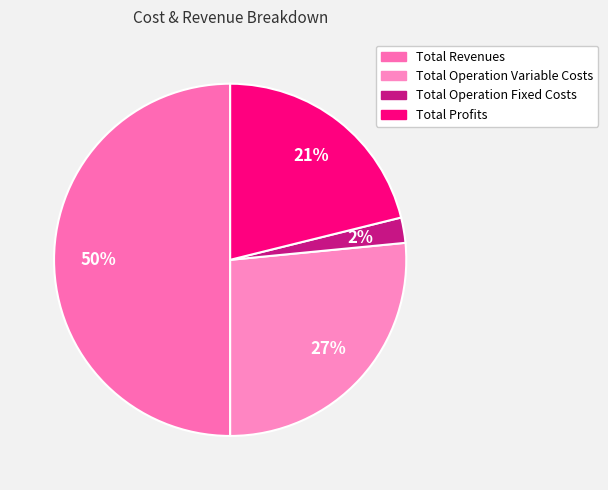

Between Total Operation Variable Costs and Total Revenues, which is larger?

Total Revenues